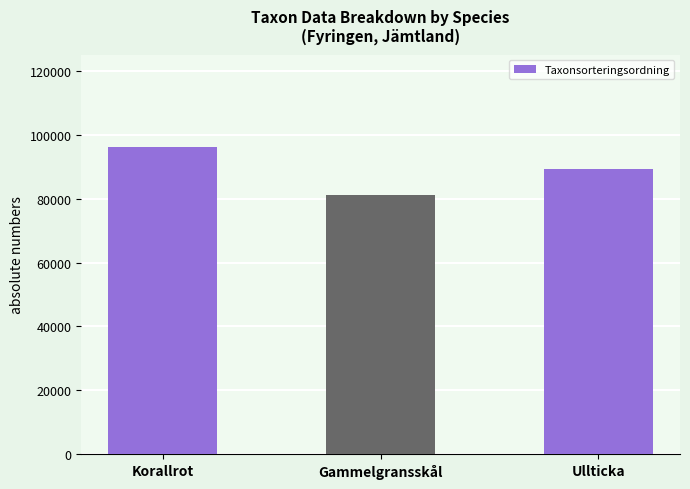

Count the number of data series in this chart.

1